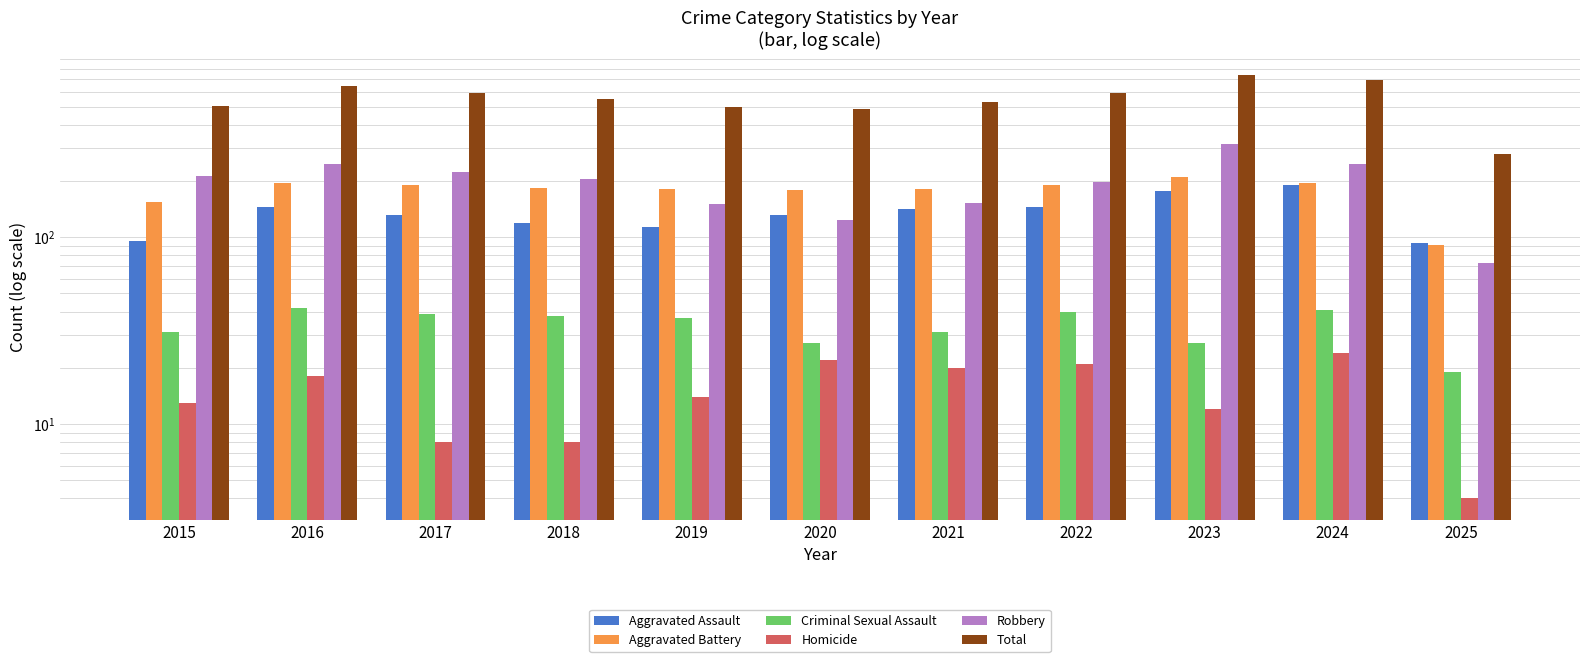

Reading left to right, what are all the values shown in this chart?

Aggravated Assault: 95	146	131	119	113	131	142	146	177	191	93
Aggravated Battery: 154	196	191	183	182	180	182	190	209	194	91
Criminal Sexual Assault: 31	42	39	38	37	27	31	40	27	41	19
Homicide: 13	18	8	8	14	22	20	21	12	24	4
Robbery: 212	247	224	204	150	124	153	198	316	248	73
Total: 505	649	593	552	496	484	528	595	741	698	280